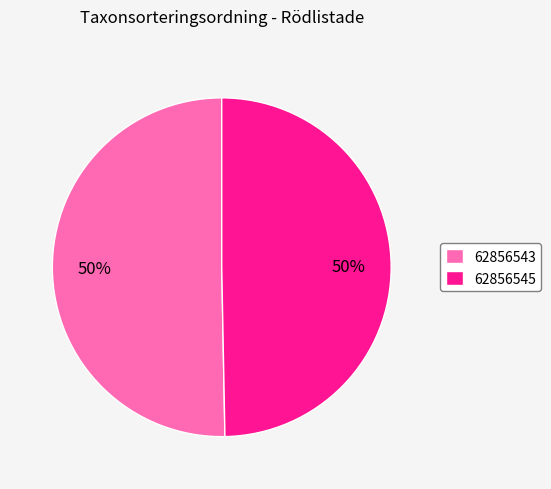

Which category accounts for the majority?

62856543